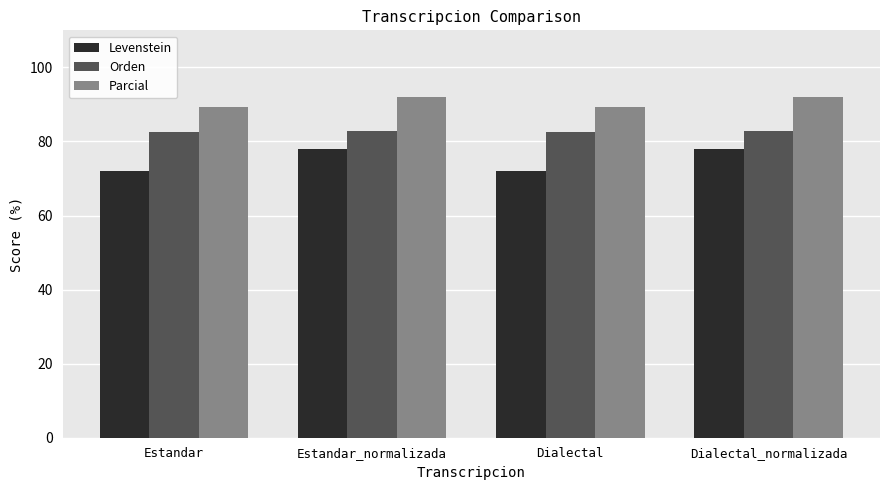

Is the value of Levenstein at Dialectal_normalizada greater than the value of Parcial at Dialectal_normalizada?

No